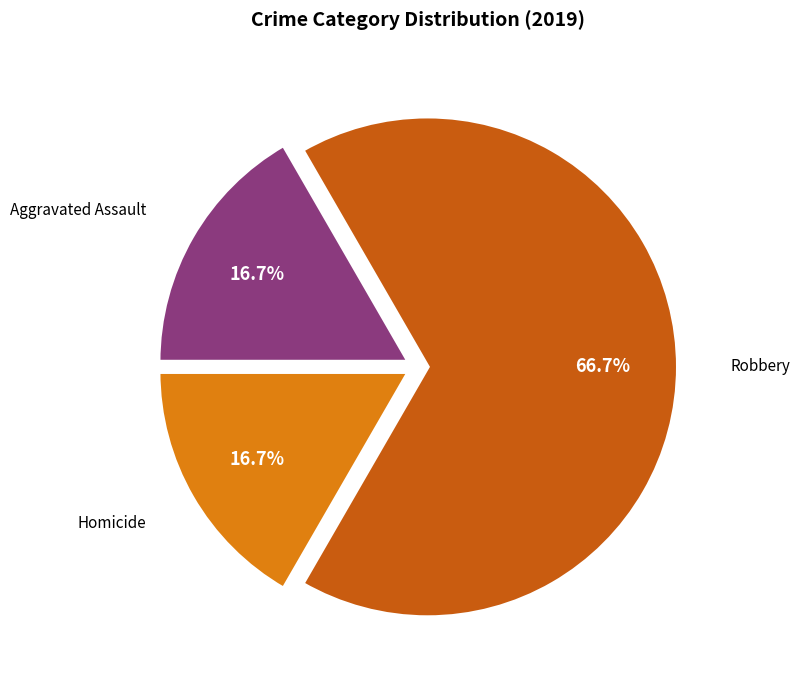

Is there a majority slice in this chart?

Yes